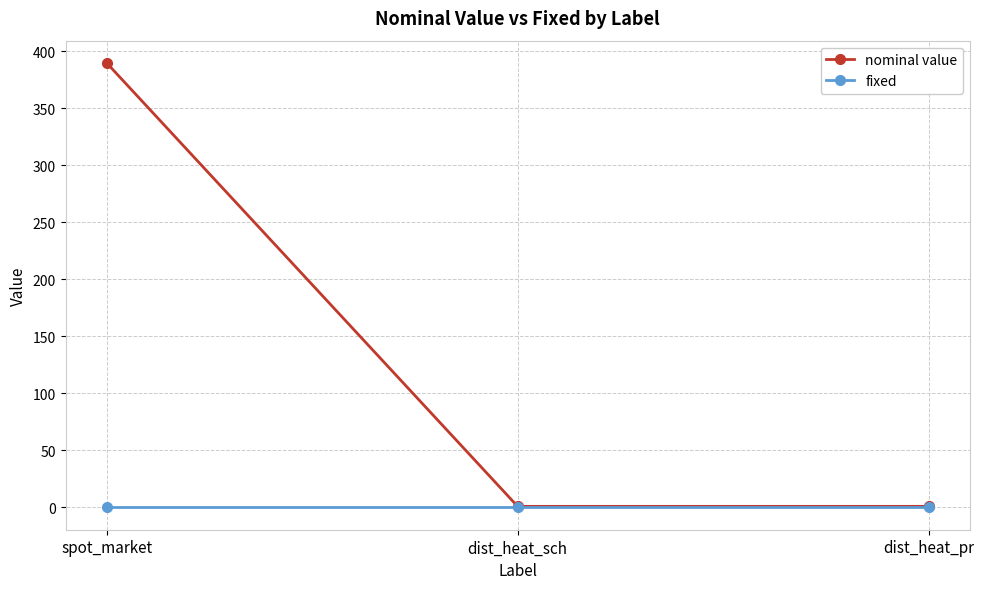

List the series in order of their peak value, highest first.

nominal value, fixed